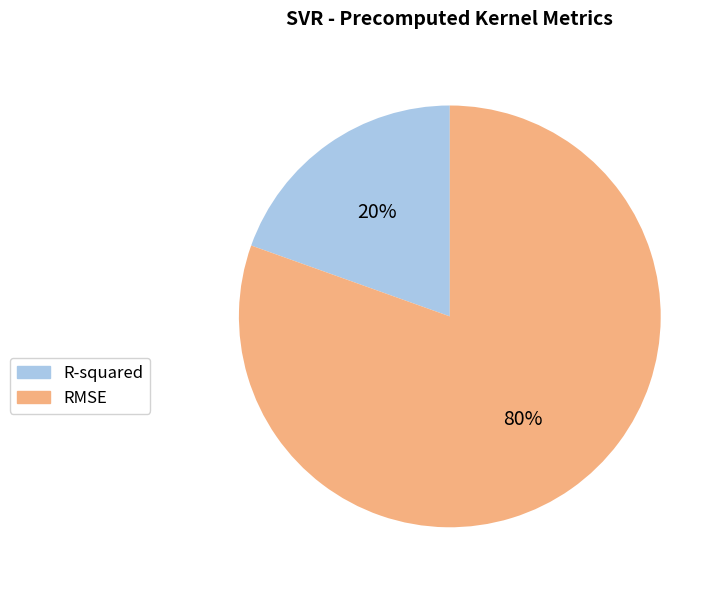

How many segments does this pie chart have?

2